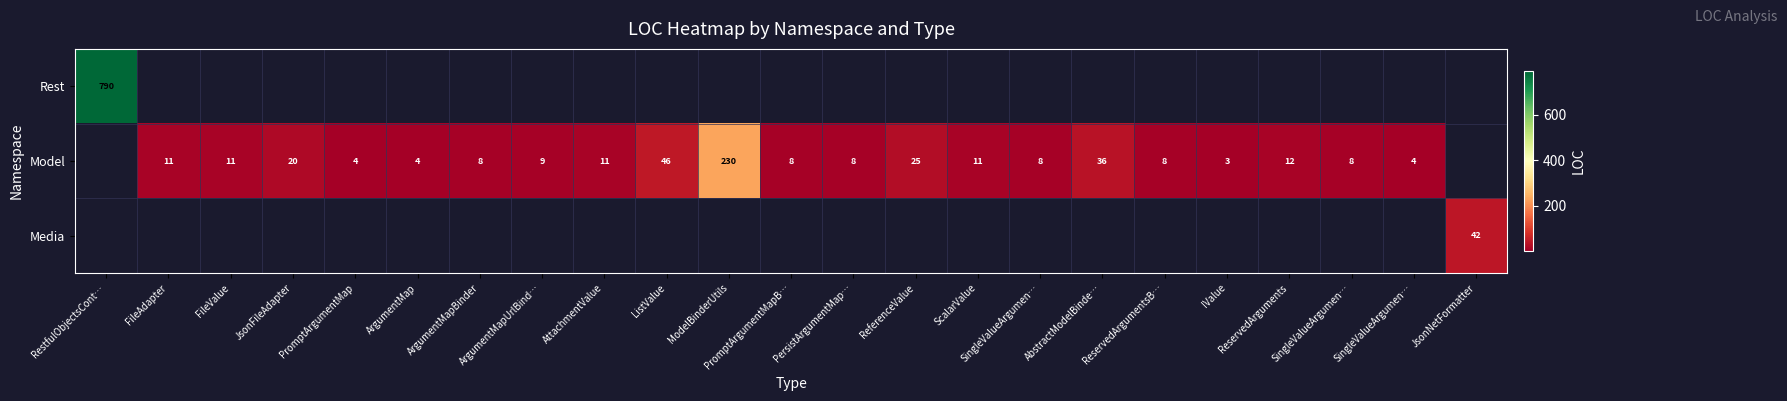

At AbstractModelBinde…, list the series in order from largest to smallest.

Rest, Model, Media